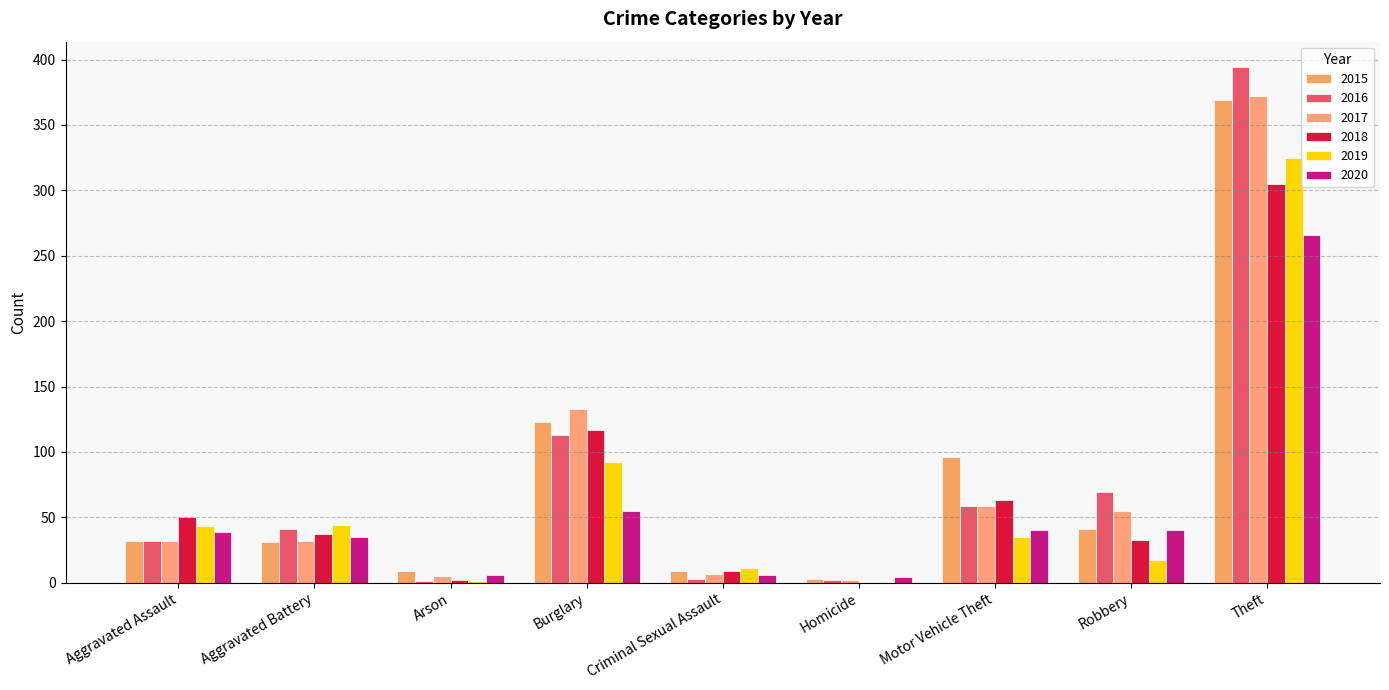

Which series changed the most between Arson and Criminal Sexual Assault?

2019